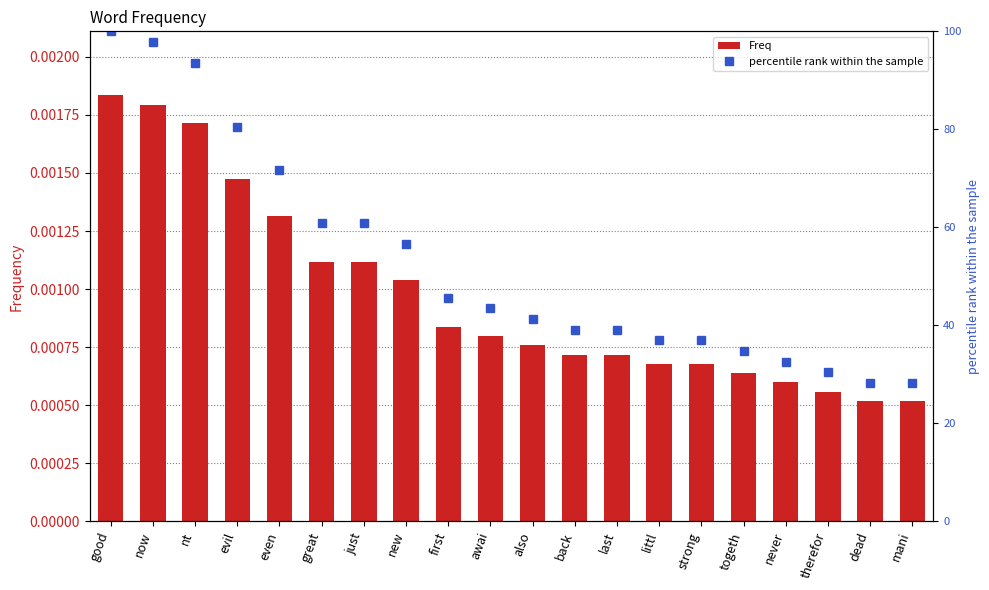

Count the number of categories in the chart.

20